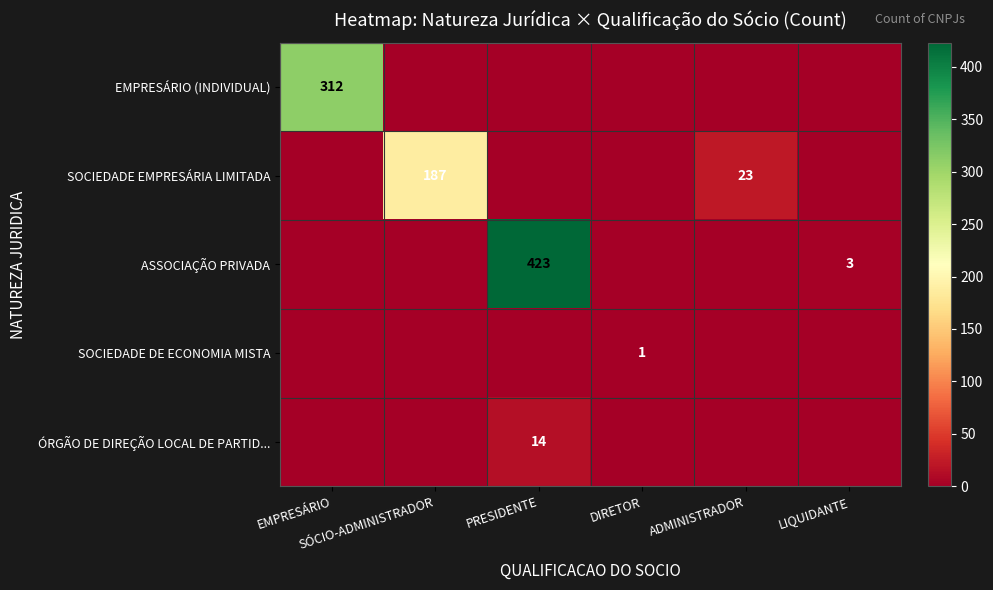

How many values in the ÓRGÃO DE DIREÇÃO LOCAL DE PARTID... series exceed 0?

1